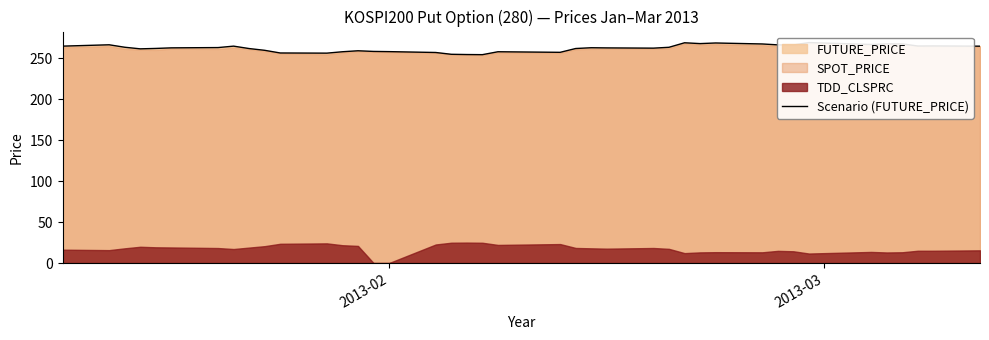

How many data points are above 262?

23